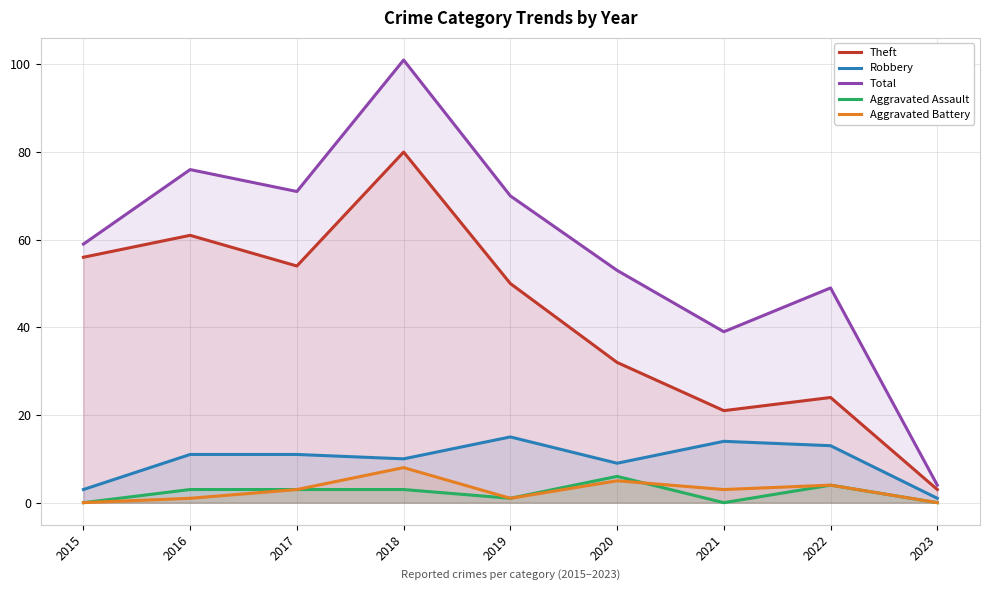

Reading left to right, extract all data points from this chart.

Theft: 56	61	54	80	50	32	21	24	3
Robbery: 3	11	11	10	15	9	14	13	1
Total: 59	76	71	101	70	53	39	49	4
Aggravated Assault: 0	3	3	3	1	6	0	4	0
Aggravated Battery: 0	1	3	8	1	5	3	4	0